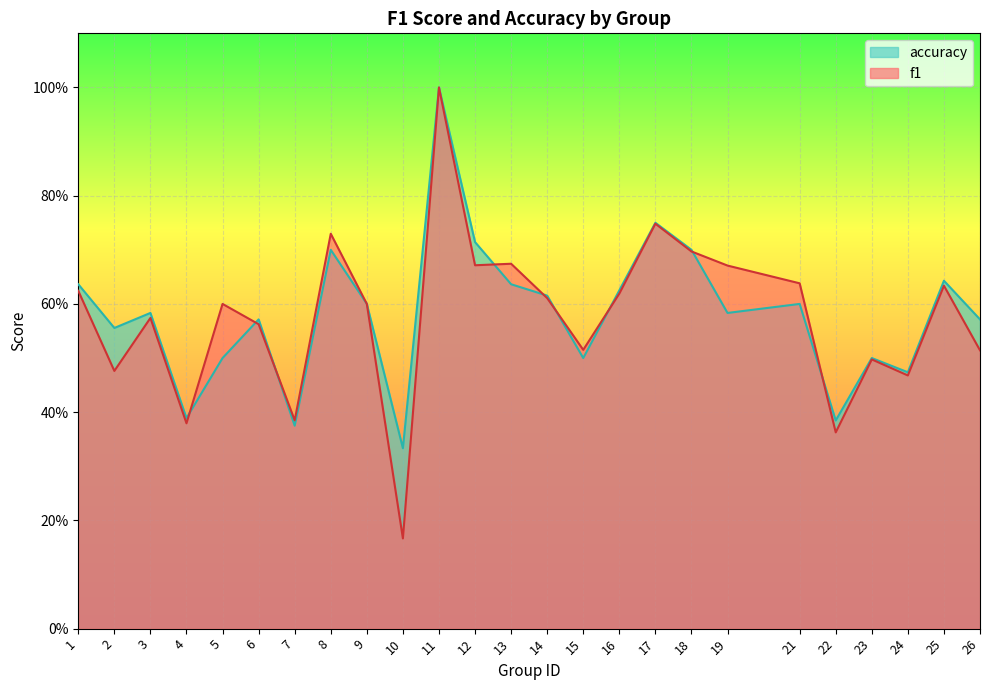

How many times do accuracy and f1 cross each other?

9